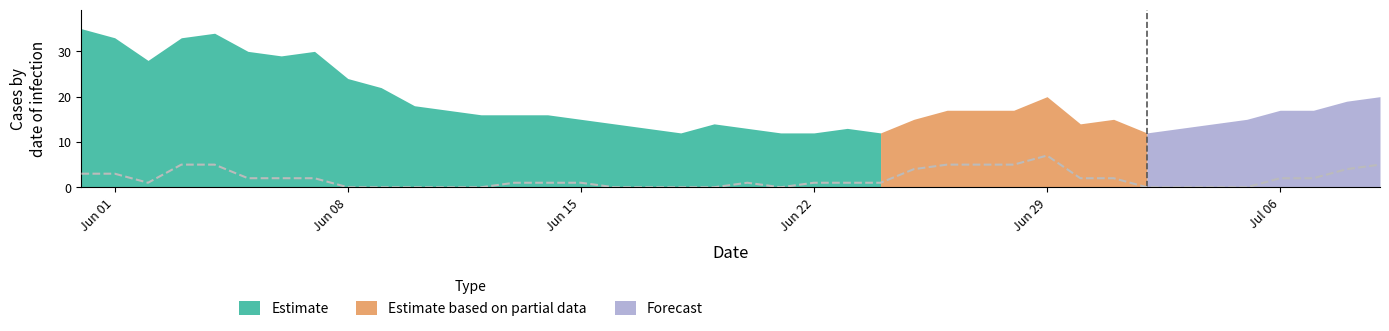

The chart shows a value of 1 at 23. True or false?

False